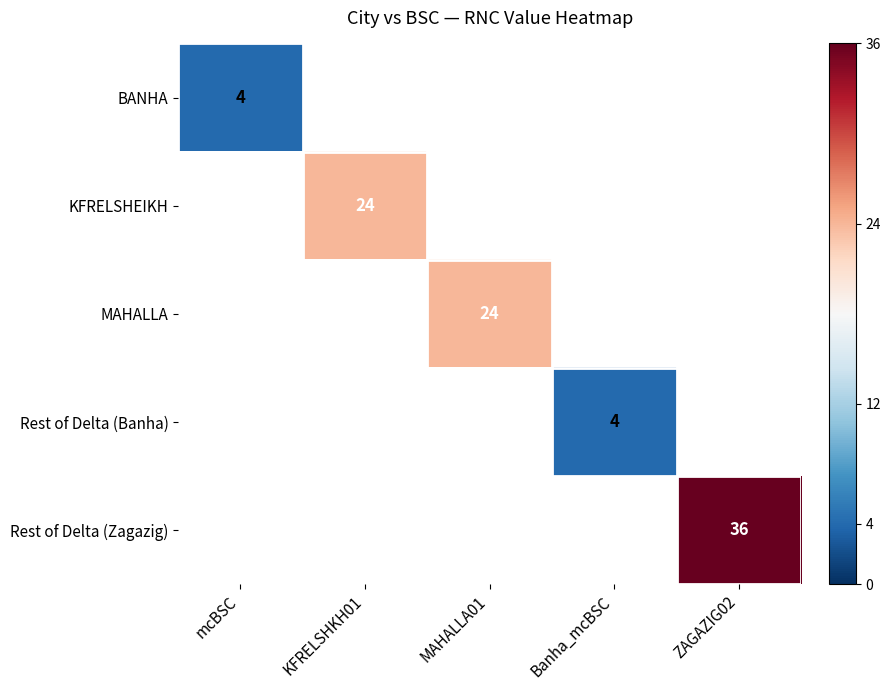

True or false: BANHA has a value of 4 at mcBSC.

True